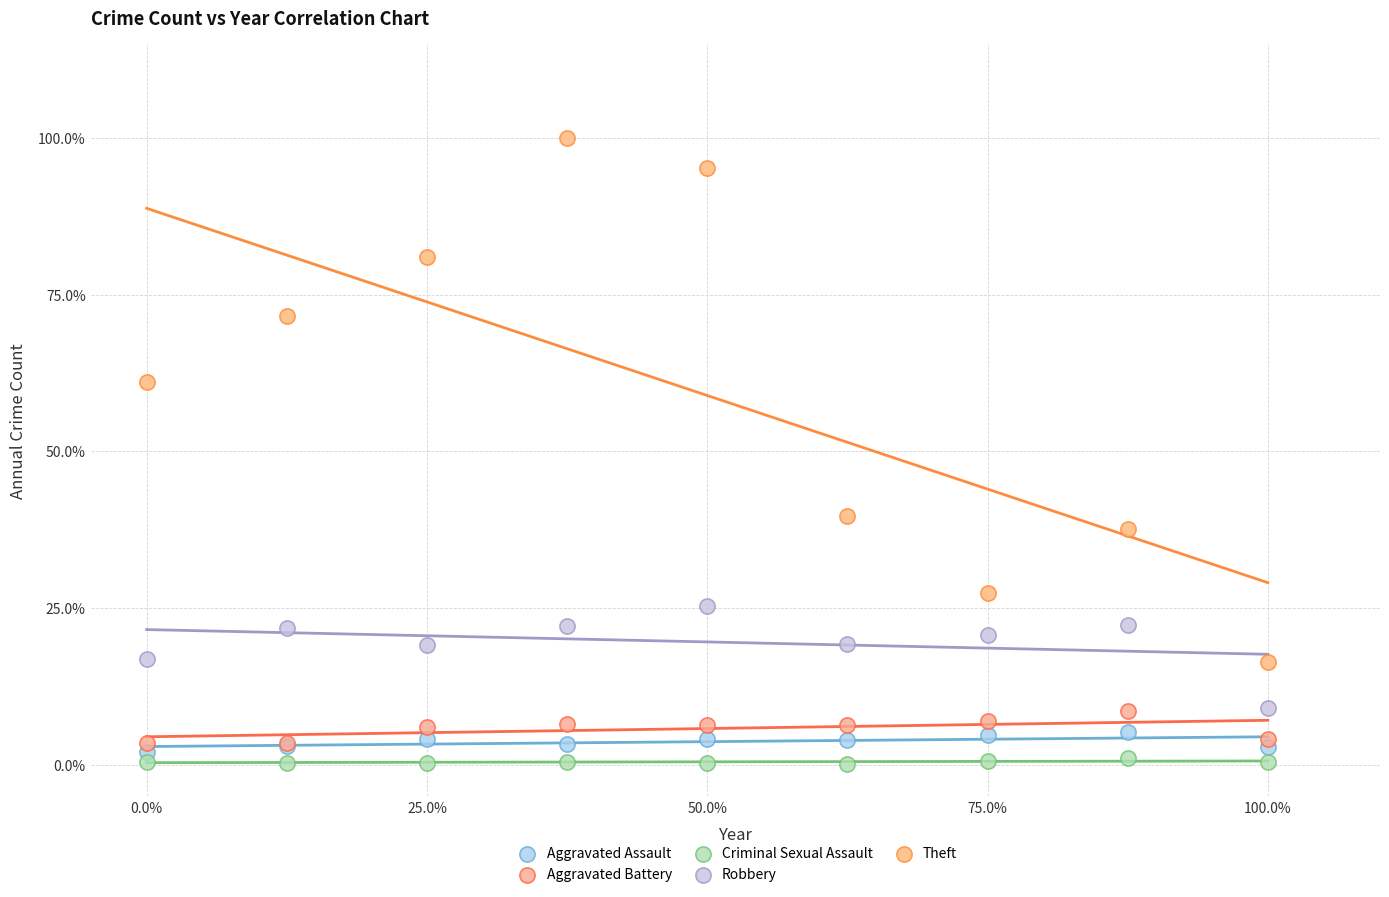

What are all the series names shown in the legend?

Aggravated Assault, Aggravated Battery, Criminal Sexual Assault, Robbery, Theft